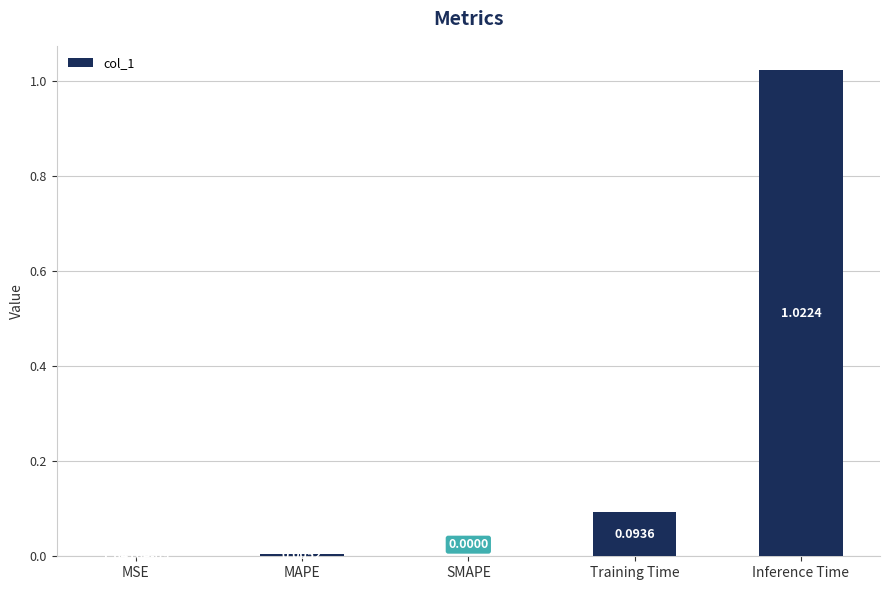

What is the change in value from SMAPE to Training Time?

+0.1